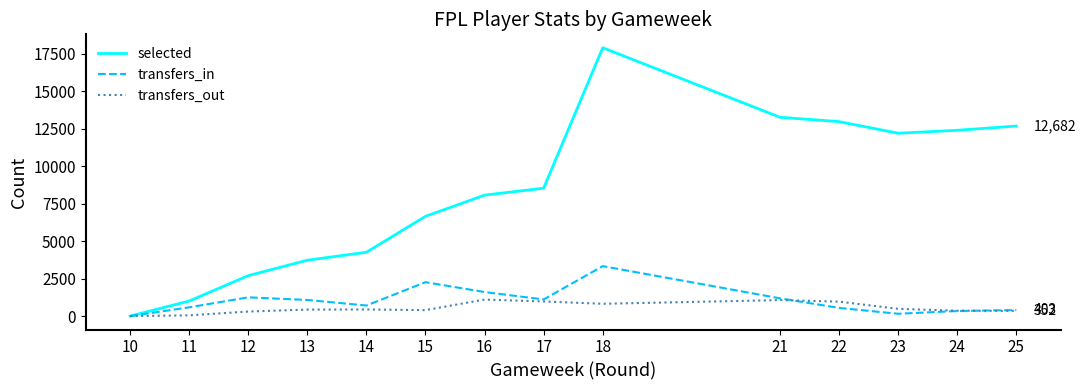

True or false: transfers_out has a value of 976 at 17.

True